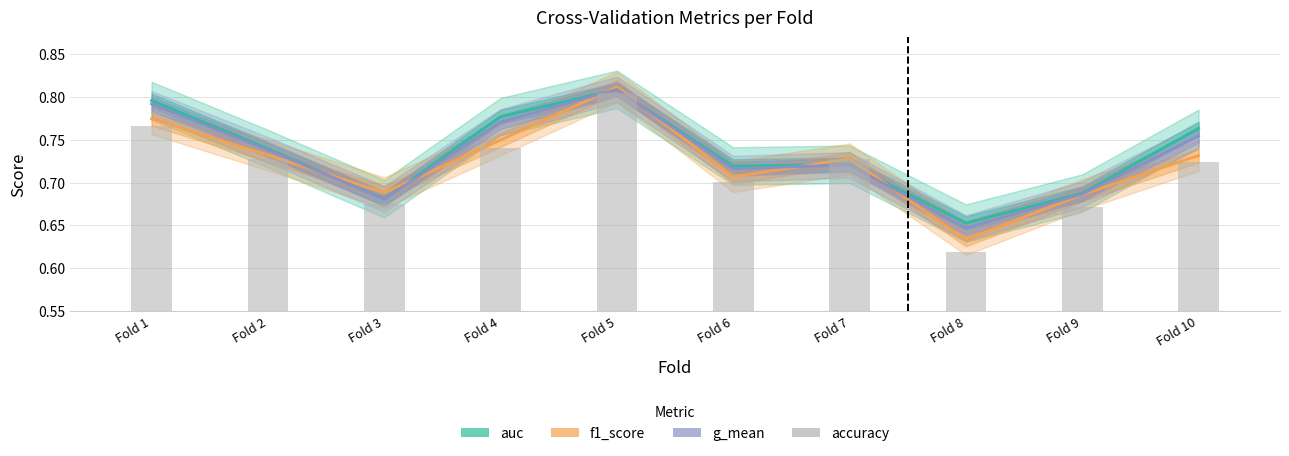

List the series in order of their overall mean, highest first.

auc, g_mean, f1_score, accuracy